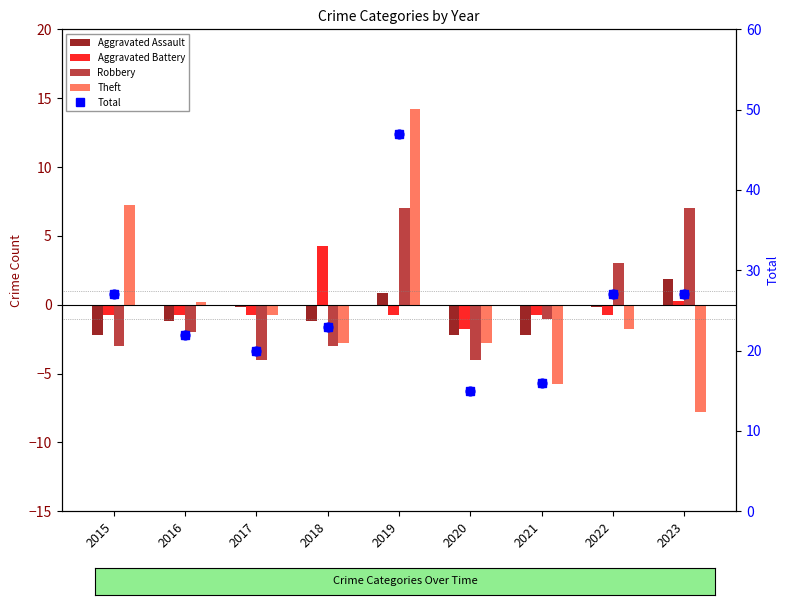

Is the value of Total at 2017 greater than the value of Aggravated Battery at 2016?

Yes